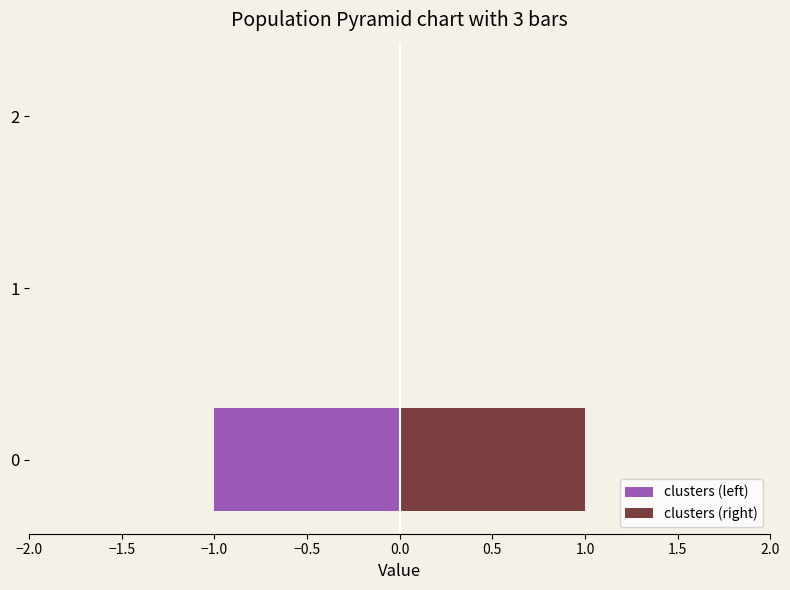

At how many categories does at least one series exceed 0?

1